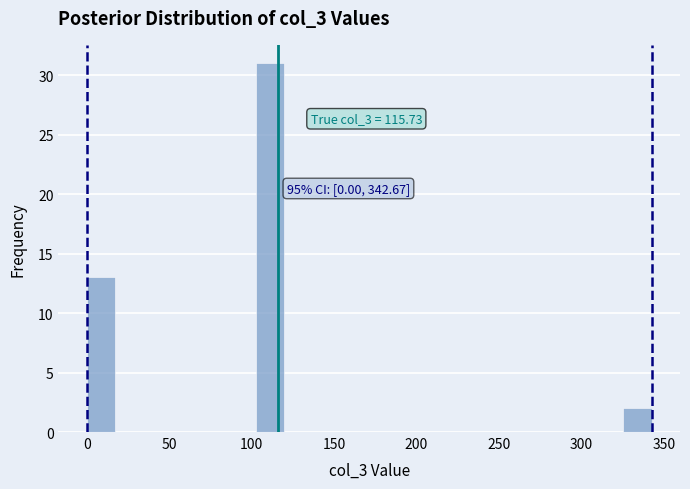

Around what value on the x-axis is the tallest bar? Give the approximate position of its centre, as read against the axis.

110